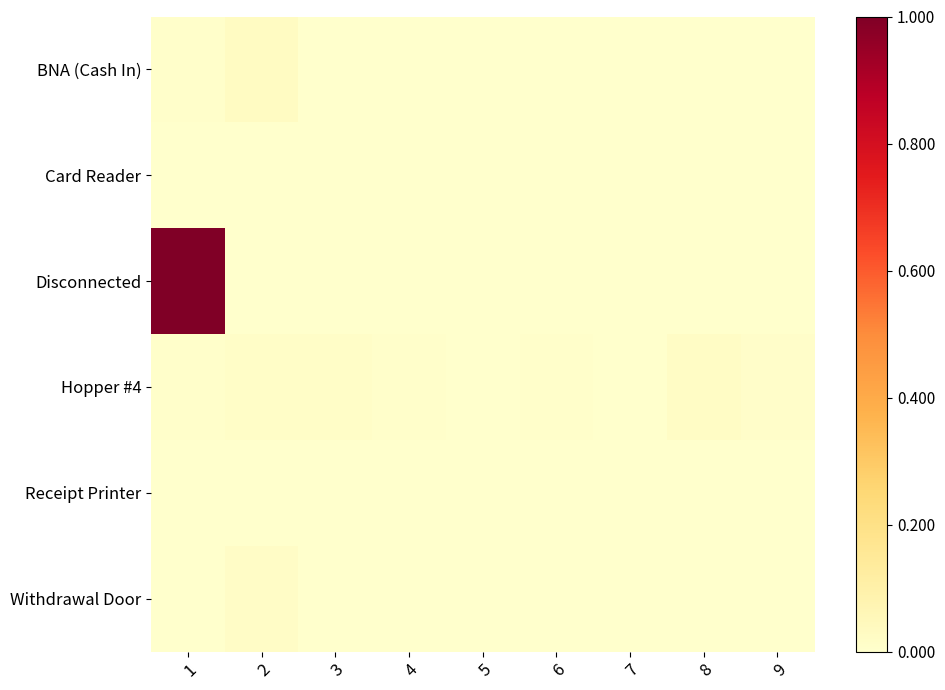

At which category does the chart reach its minimum across all series?

3